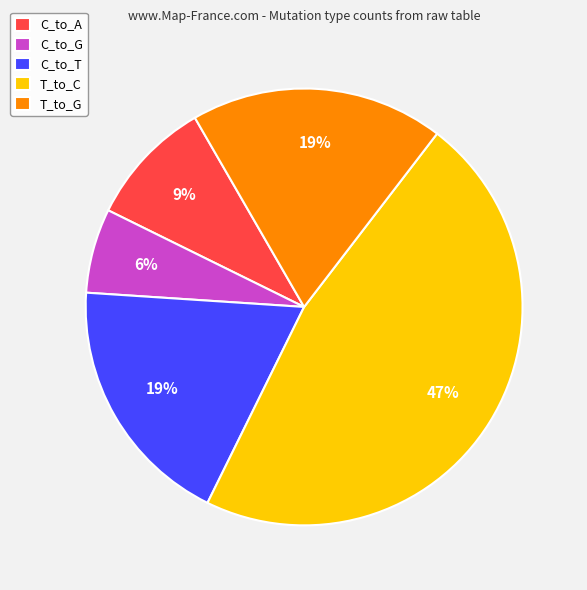

Is the sum of C_to_G and C_to_T greater than half?

No